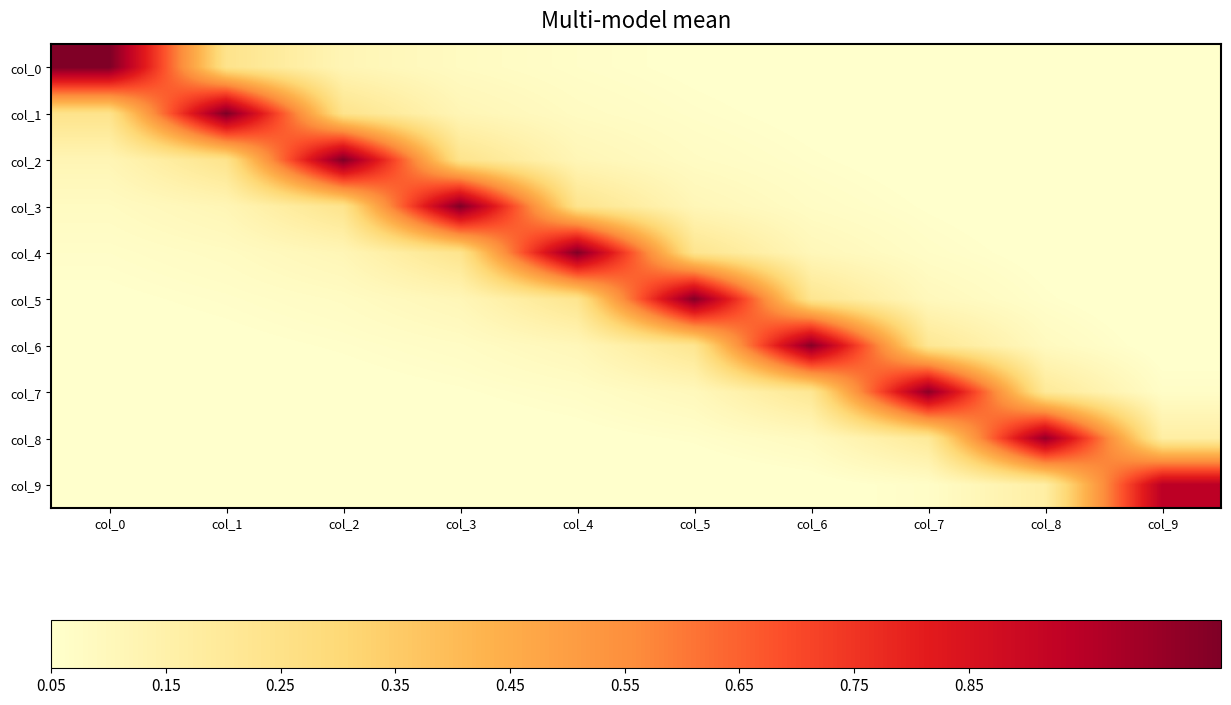

Reading left to right, list all the values displayed in this chart.

col_0: col_0=1.1	col_1=0.2	col_2=0.1	col_3=0.1	col_4=0.1	col_5=0.0	col_6=0.0	col_7=0.0	col_8=0.0	col_9=0.0
col_1: col_0=0.2	col_1=1.1	col_2=0.2	col_3=0.1	col_4=0.1	col_5=0.1	col_6=0.0	col_7=0.0	col_8=0.0	col_9=0.0
col_2: col_0=0.1	col_1=0.2	col_2=1.1	col_3=0.2	col_4=0.1	col_5=0.1	col_6=0.1	col_7=0.0	col_8=0.0	col_9=0.0
col_3: col_0=0.1	col_1=0.1	col_2=0.2	col_3=1.1	col_4=0.2	col_5=0.1	col_6=0.1	col_7=0.1	col_8=0.0	col_9=0.0
col_4: col_0=0.1	col_1=0.1	col_2=0.1	col_3=0.2	col_4=1.1	col_5=0.2	col_6=0.1	col_7=0.1	col_8=0.0	col_9=0.0
col_5: col_0=0.0	col_1=0.1	col_2=0.1	col_3=0.1	col_4=0.2	col_5=1.1	col_6=0.2	col_7=0.1	col_8=0.1	col_9=0.0
col_6: col_0=0.0	col_1=0.0	col_2=0.1	col_3=0.1	col_4=0.1	col_5=0.2	col_6=1.1	col_7=0.2	col_8=0.1	col_9=0.0
col_7: col_0=0.0	col_1=0.0	col_2=0.0	col_3=0.1	col_4=0.1	col_5=0.1	col_6=0.2	col_7=1.0	col_8=0.2	col_9=0.1
col_8: col_0=0.0	col_1=0.0	col_2=0.0	col_3=0.0	col_4=0.0	col_5=0.1	col_6=0.1	col_7=0.2	col_8=1.0	col_9=0.2
col_9: col_0=0.0	col_1=0.0	col_2=0.0	col_3=0.0	col_4=0.0	col_5=0.0	col_6=0.0	col_7=0.1	col_8=0.2	col_9=0.9